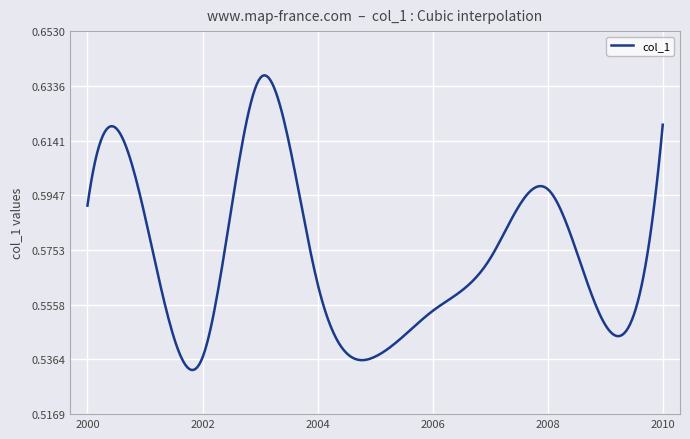

True or false: the data has more than 2 interior local peaks.

True